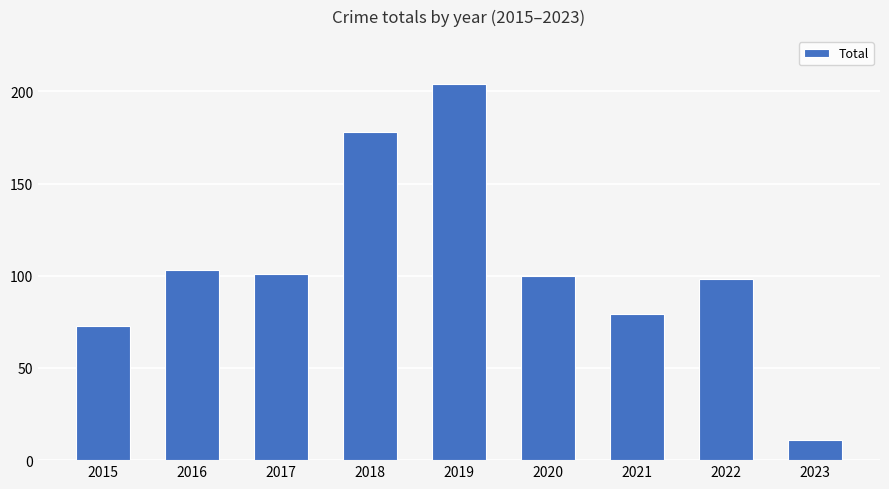

Count the number of categories in the chart.

9